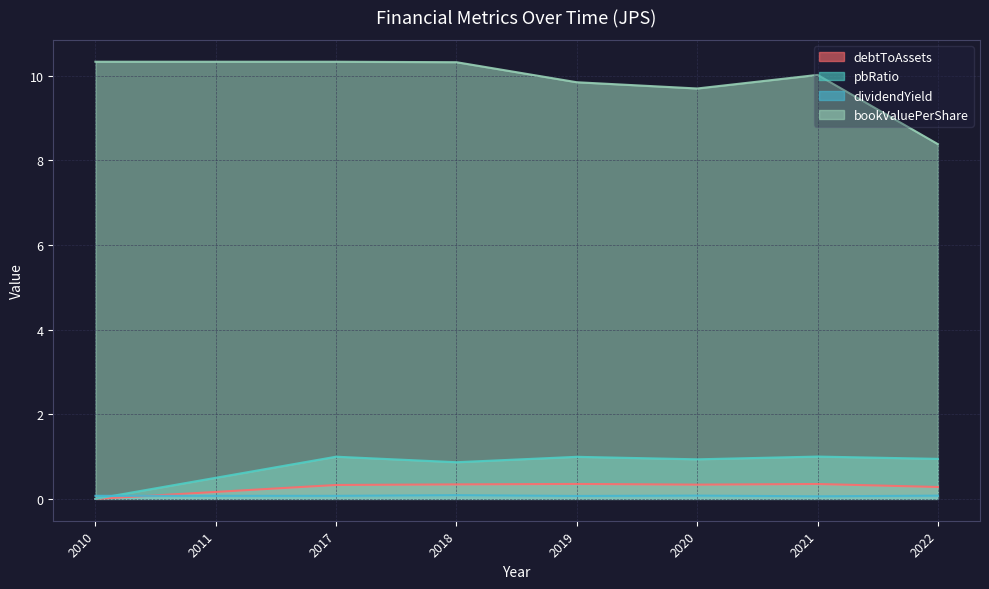

True or false: debtToAssets has more than 1 points higher than both neighbors.

True